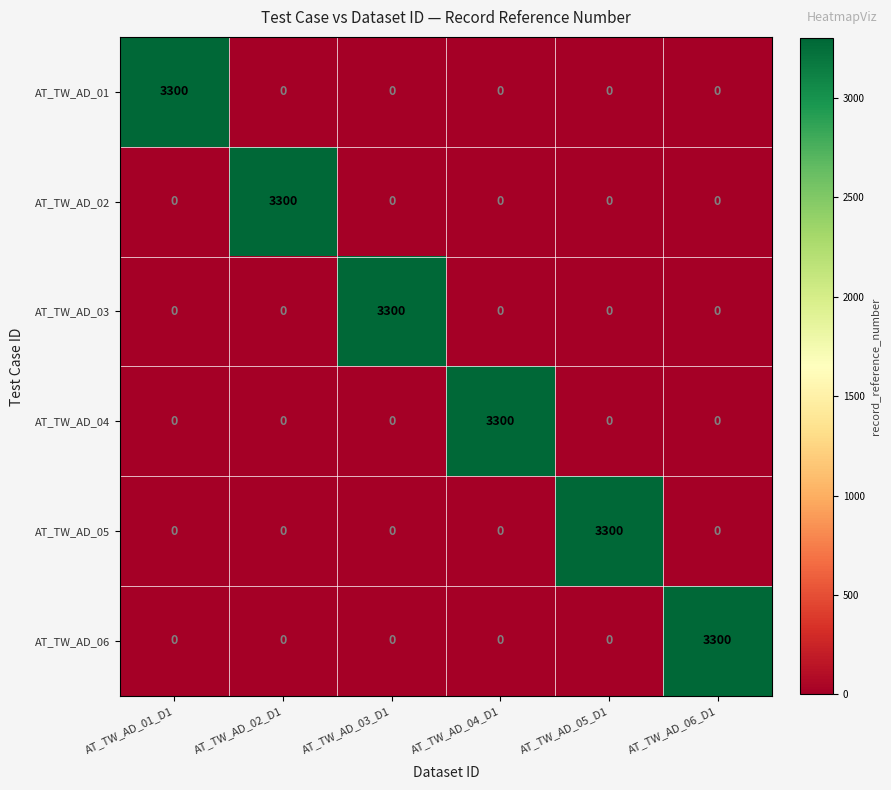

What is the average value of the AT_TW_AD_01 series?

550